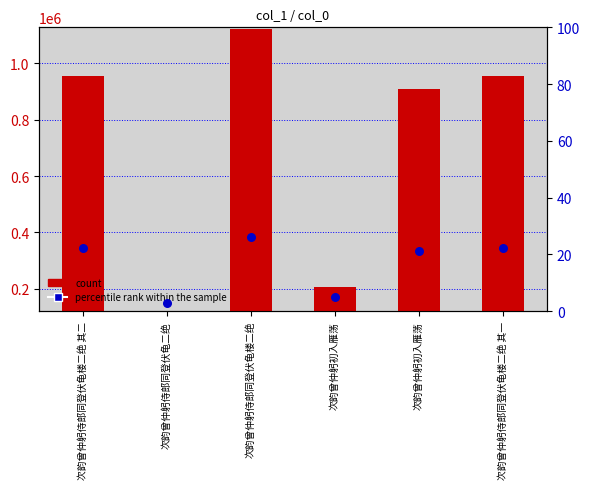

What is the total value across all series at 次韵曾仲躬初入雁荡?

206104.8